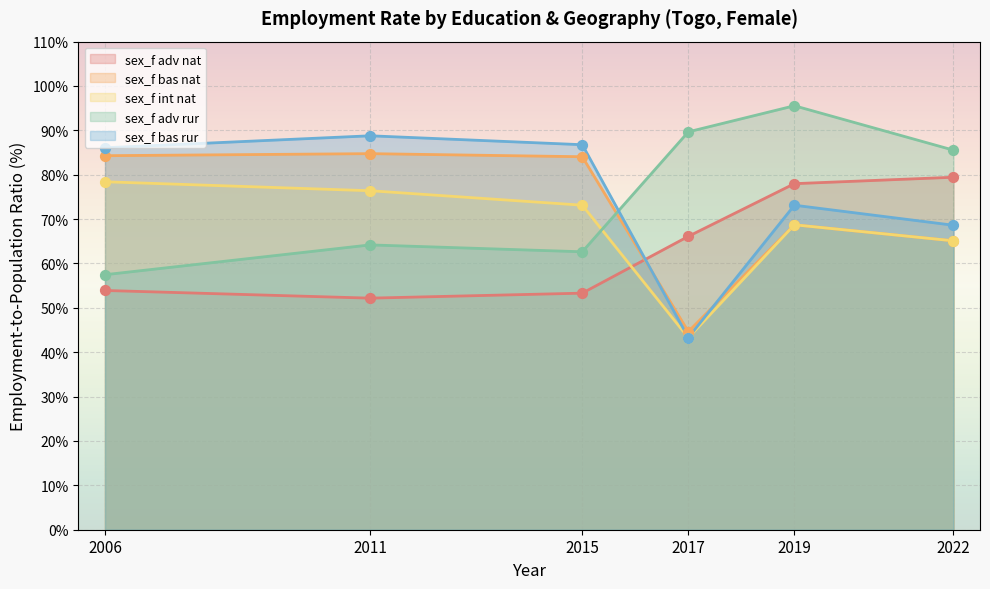

What are all the series names shown in the legend?

sex_f adv nat, sex_f bas nat, sex_f int nat, sex_f adv rur, sex_f bas rur